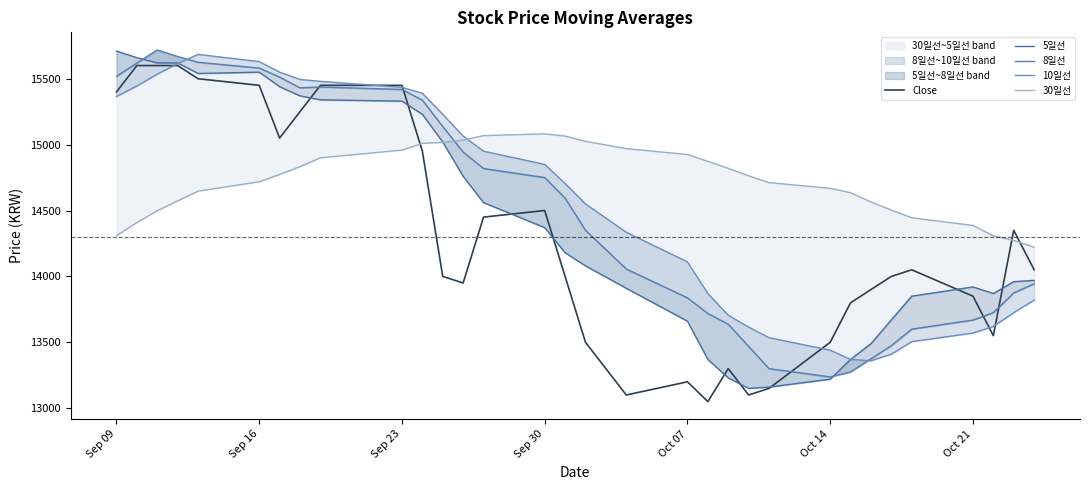

What is the maximum value for Close?

15600